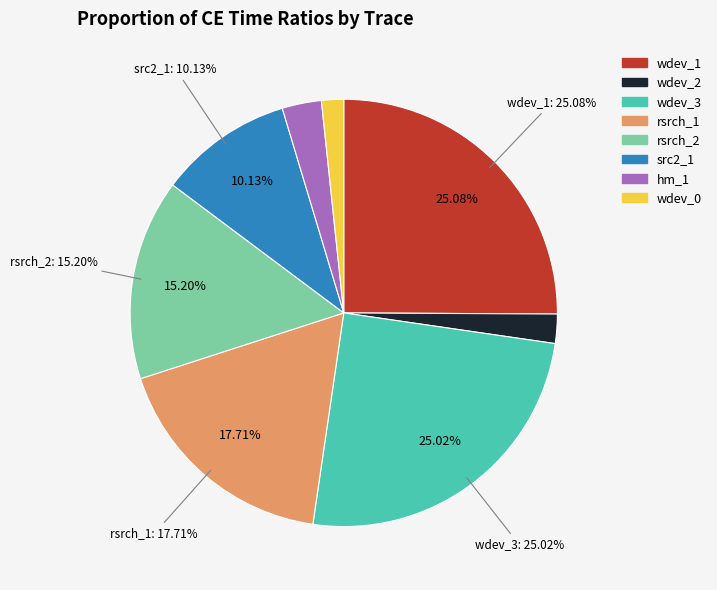

The wdev_2 slice represents 2% of the pie. True or false?

True